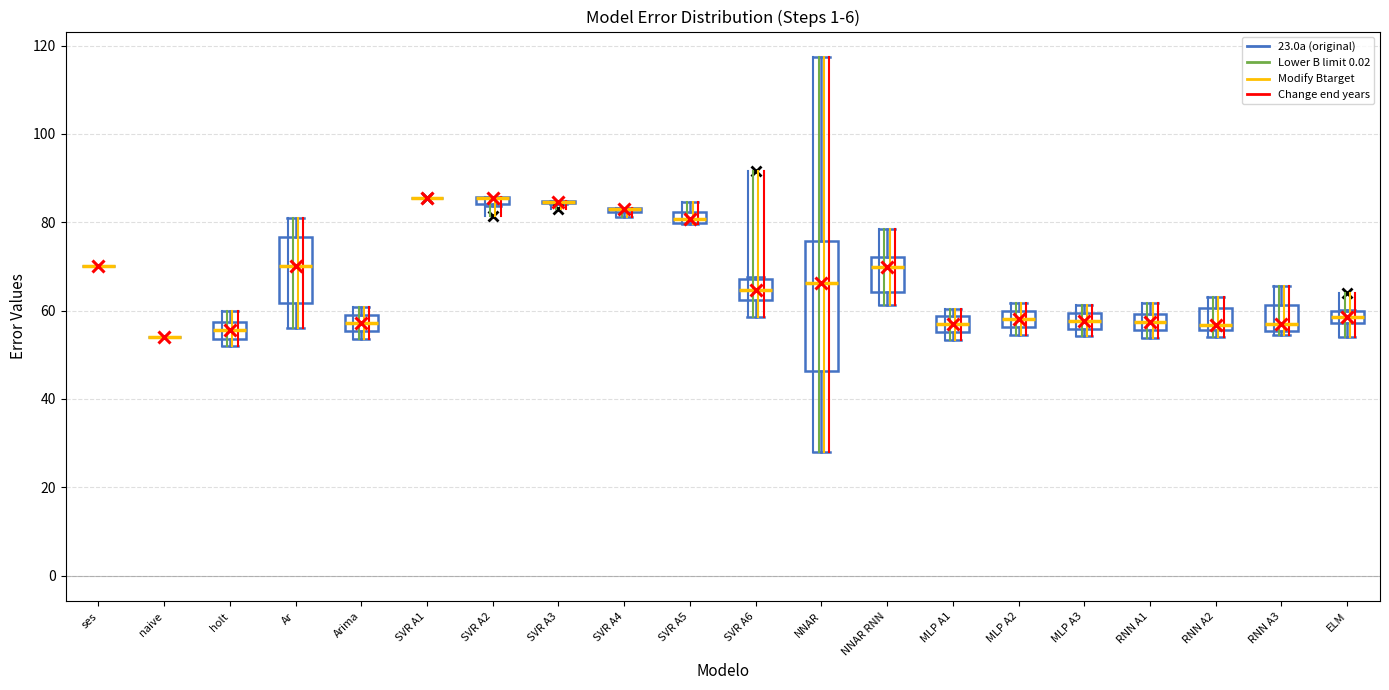

Comparing the boxes themselves (not the whiskers), which one is the tallest?

NNAR